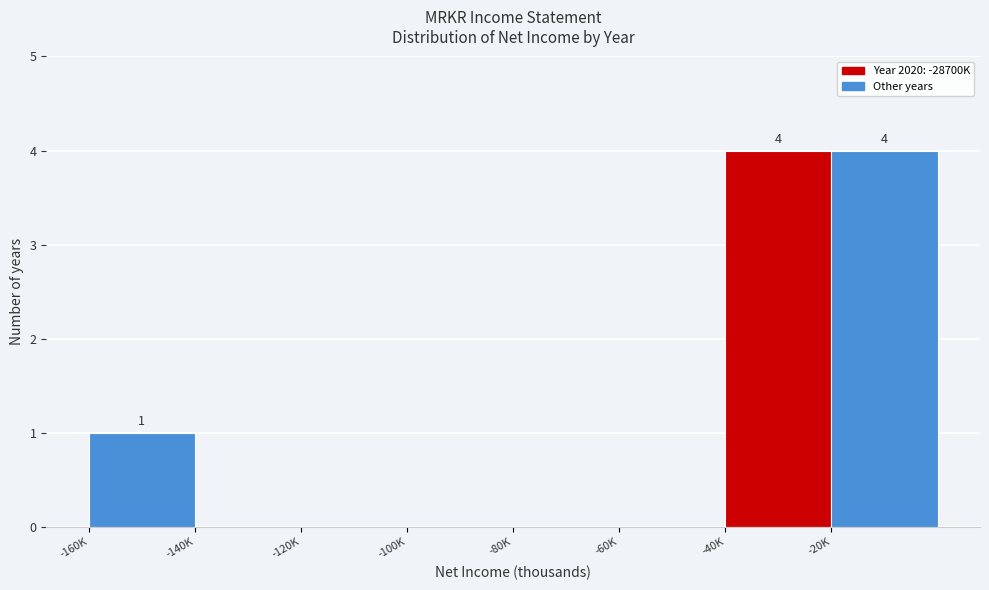

Reading right to left, extract all data points from this chart.

-20K=4	-40K=4	-60K=0	-80K=0	-100K=0	-120K=0	-140K=0	-160K=1